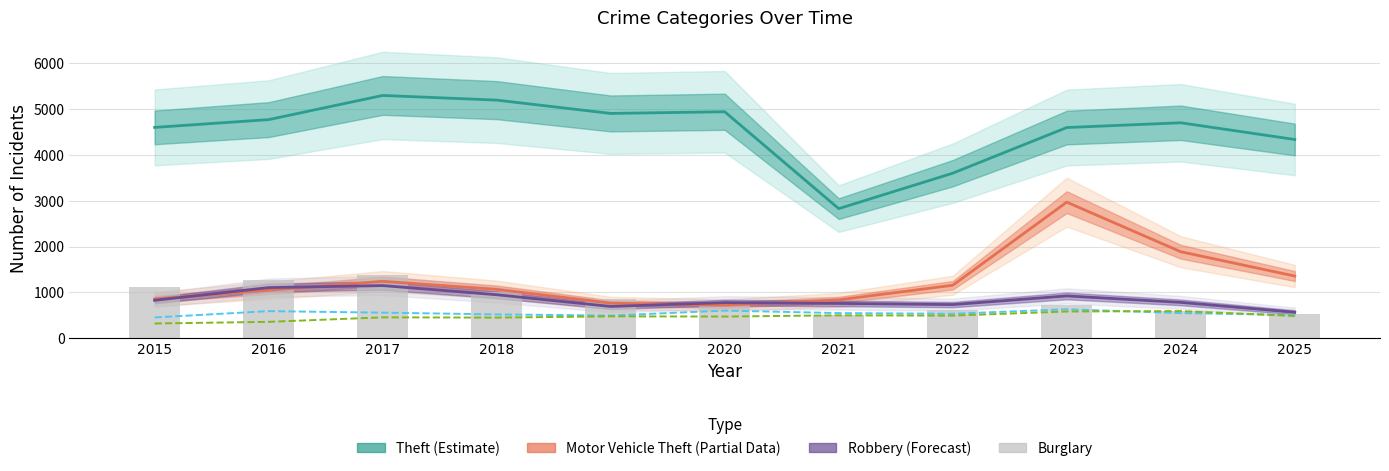

Between 2018 and 2023, which series saw the biggest shift?

Motor Vehicle Theft (Partial)